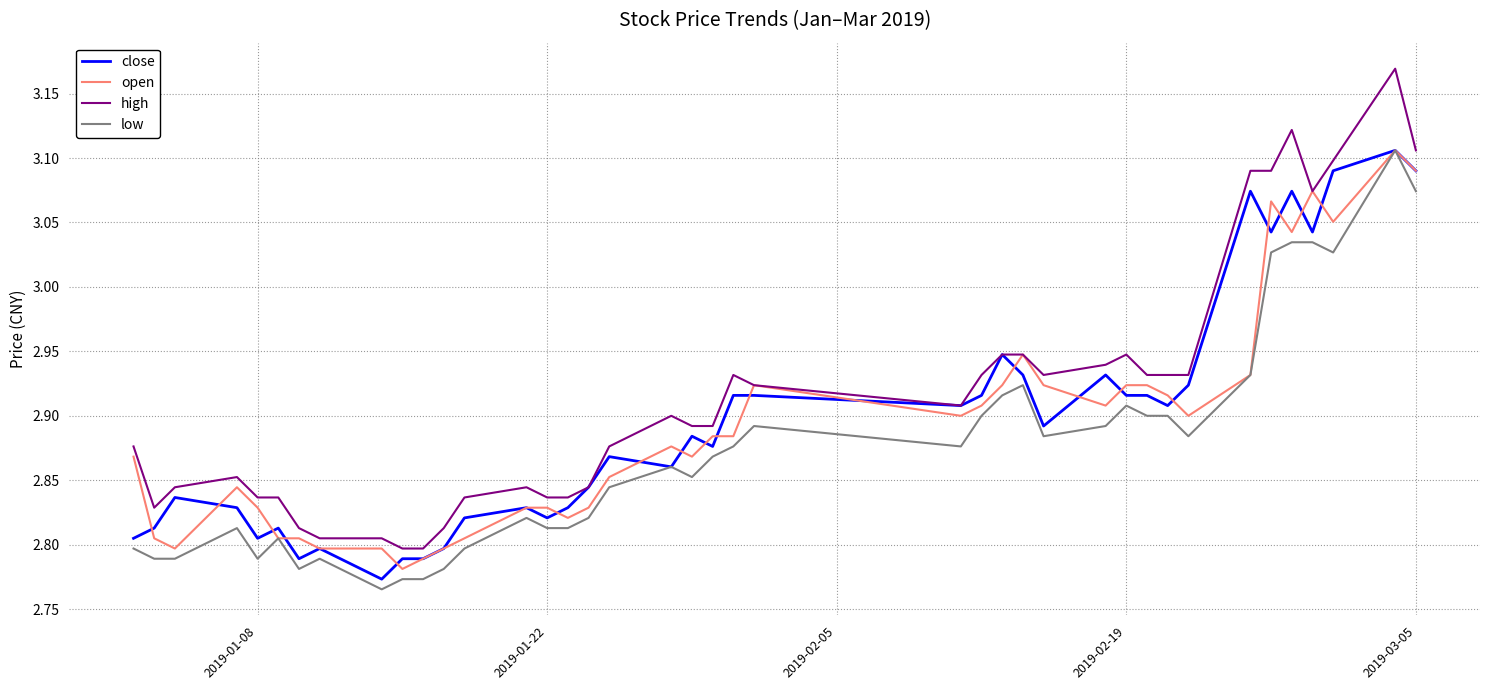

True or false: low and high intersect in this chart.

False